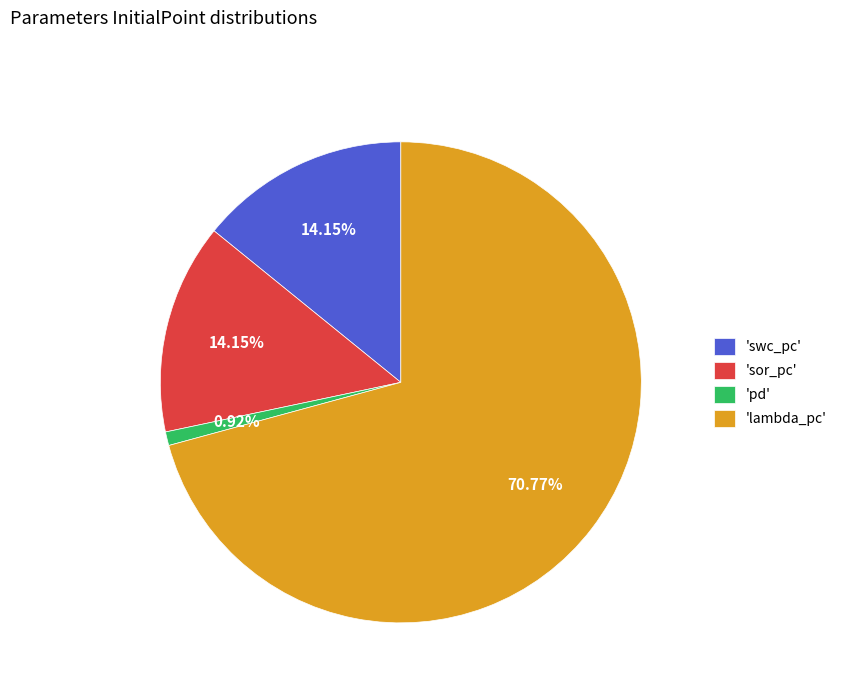

How many segments does this pie chart have?

4